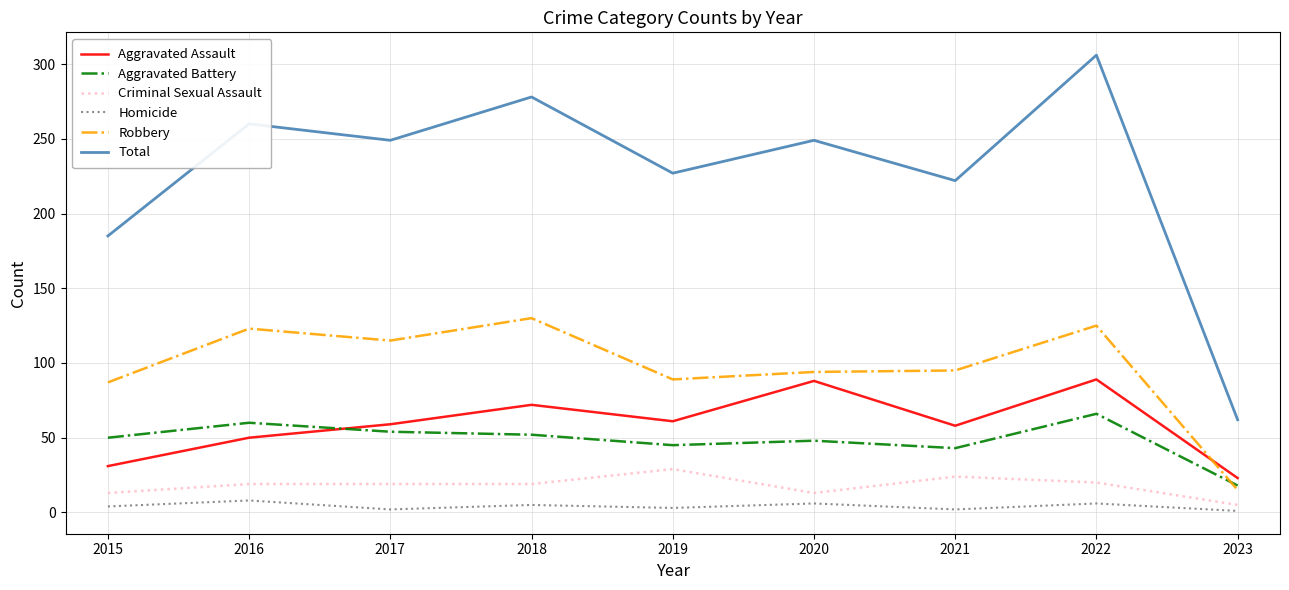

Between 2015 and 2016, which series saw the biggest shift?

Total